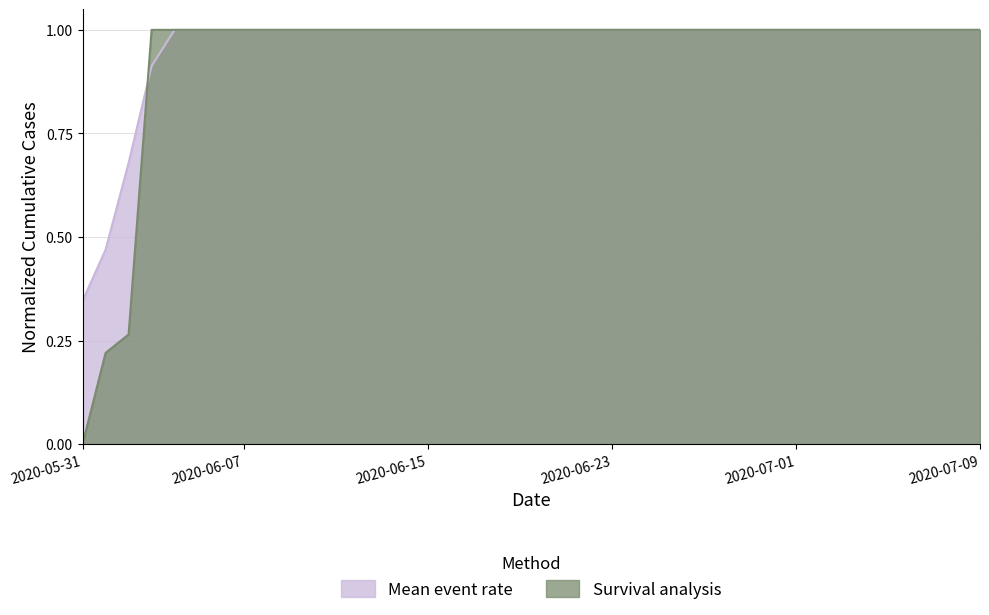

Reading left to right, what are all the values shown in this chart?

2020-05-31=0.0	2020-06-01=0.2	2020-06-02=0.3	2020-06-03=1.0	2020-06-04=1.0	2020-06-05=1.0	2020-06-06=1.0	2020-06-07=1.0	2020-06-08=1.0	2020-06-09=1.0	2020-06-10=1.0	2020-06-11=1.0	2020-06-12=1.0	2020-06-13=1.0	2020-06-14=1.0	2020-06-15=1.0	2020-06-16=1.0	2020-06-17=1.0	2020-06-18=1.0	2020-06-19=1.0	2020-06-20=1.0	2020-06-21=1.0	2020-06-22=1.0	2020-06-23=1.0	2020-06-24=1.0	2020-06-25=1.0	2020-06-26=1.0	2020-06-27=1.0	2020-06-28=1.0	2020-06-29=1.0	2020-06-30=1.0	2020-07-01=1.0	2020-07-02=1.0	2020-07-03=1.0	2020-07-04=1.0	2020-07-05=1.0	2020-07-06=1.0	2020-07-07=1.0	2020-07-08=1.0	2020-07-09=1.0